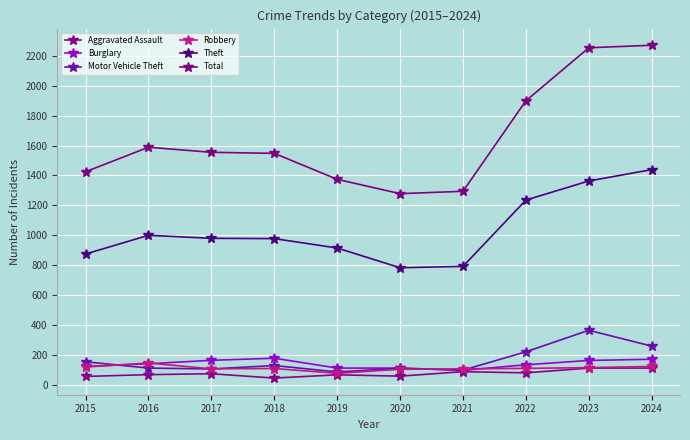

Is this an area chart (filled region under the line)?

No